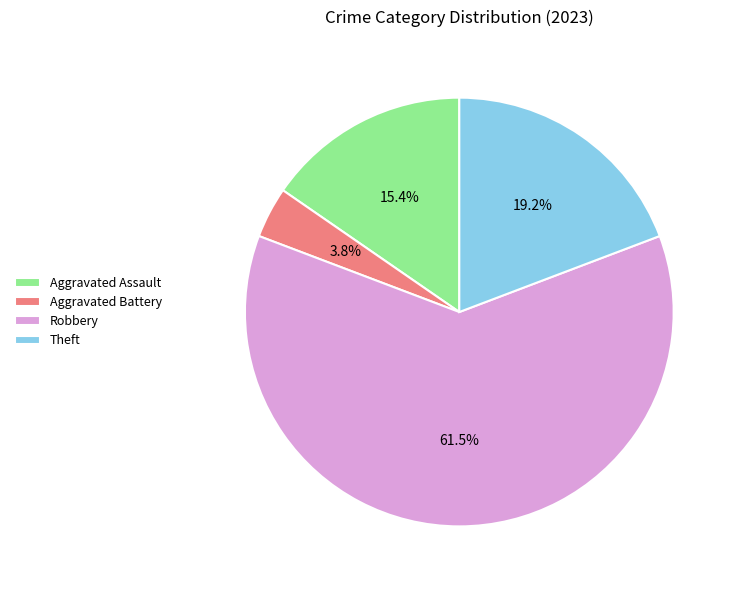

To the nearest percent, what percentage of the pie is Aggravated Assault?

15%